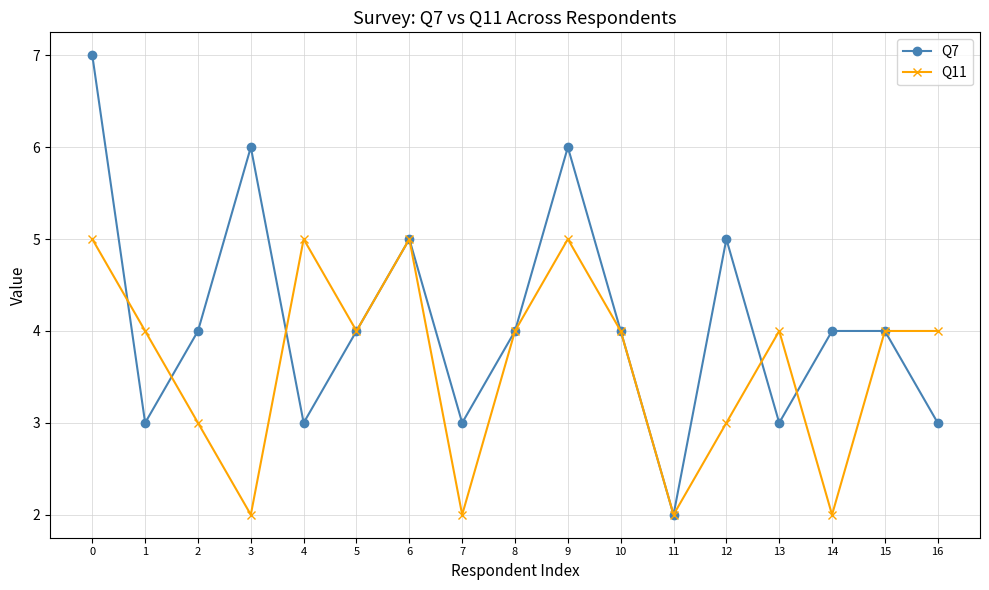

The value of Q11 at 6 is 8. True or false?

False